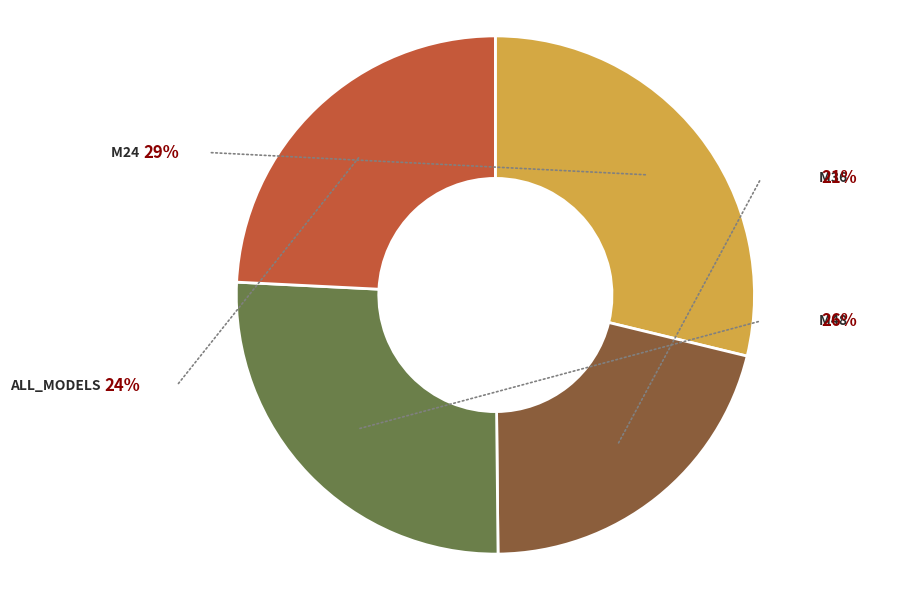

The M36 slice represents 21% of the pie. True or false?

True